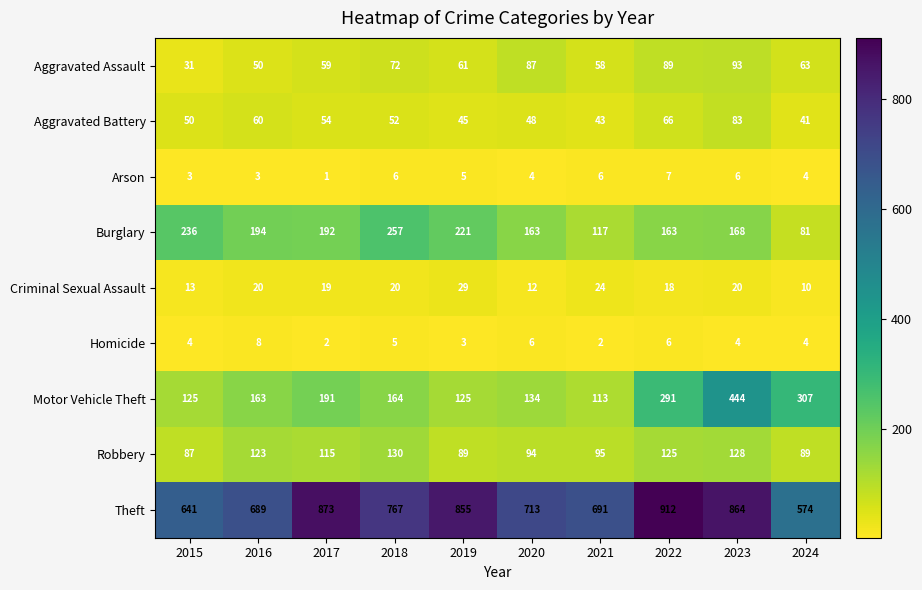

Which category has the highest value across all series?

2022